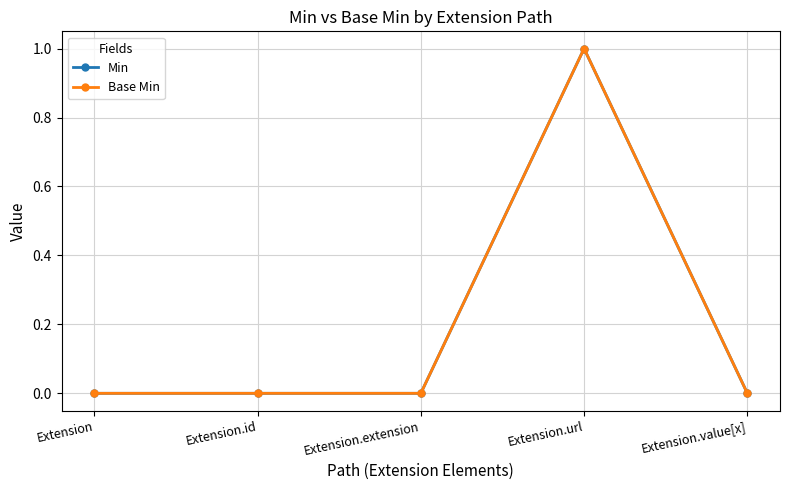

The Base Min series shows 0 at Extension. True or false?

True